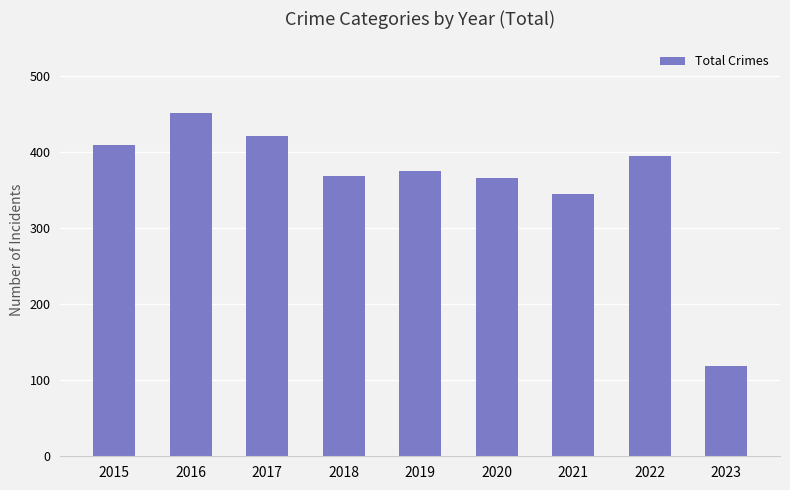

Is it true that the value at 2015 is 243?

False